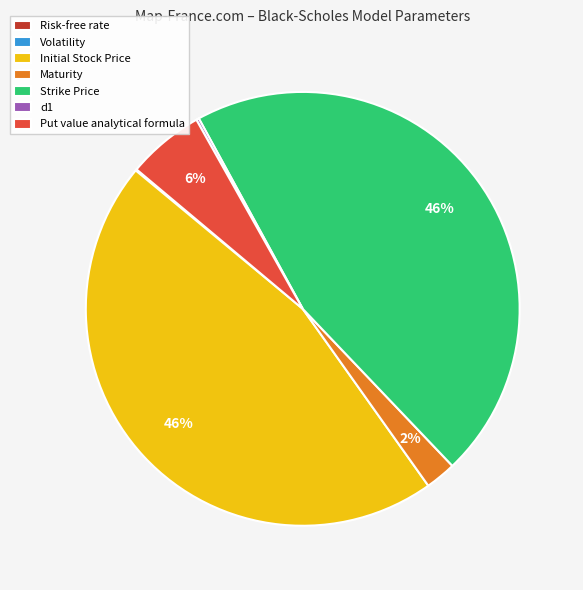

Does Initial Stock Price represent more than half of the total?

No